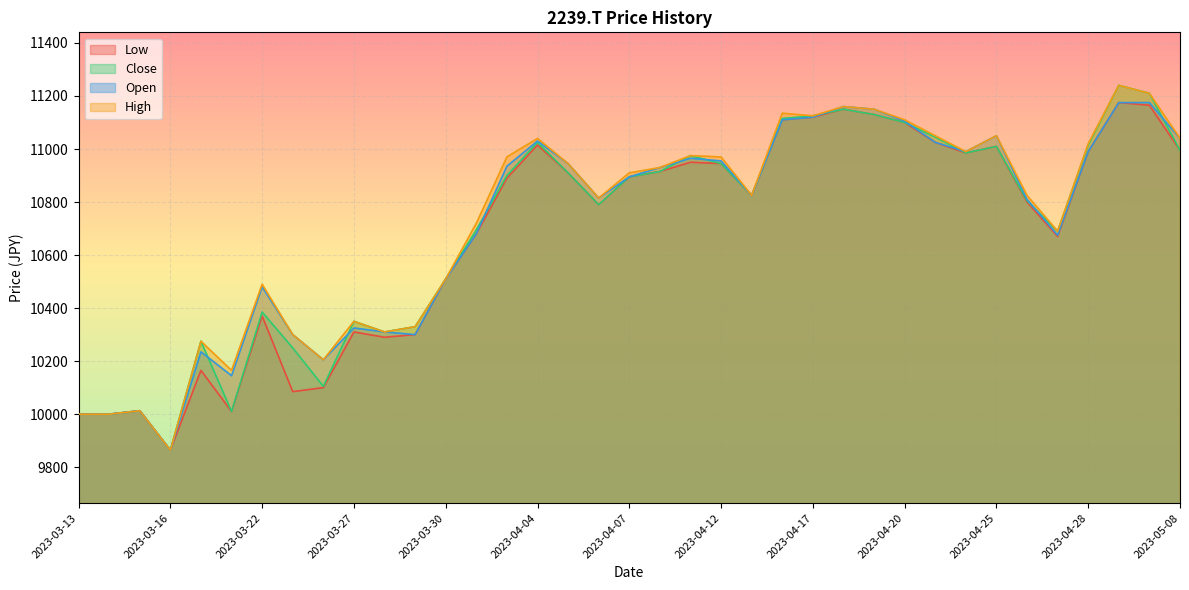

What is the label of the 4th point from the left?

2023-03-16